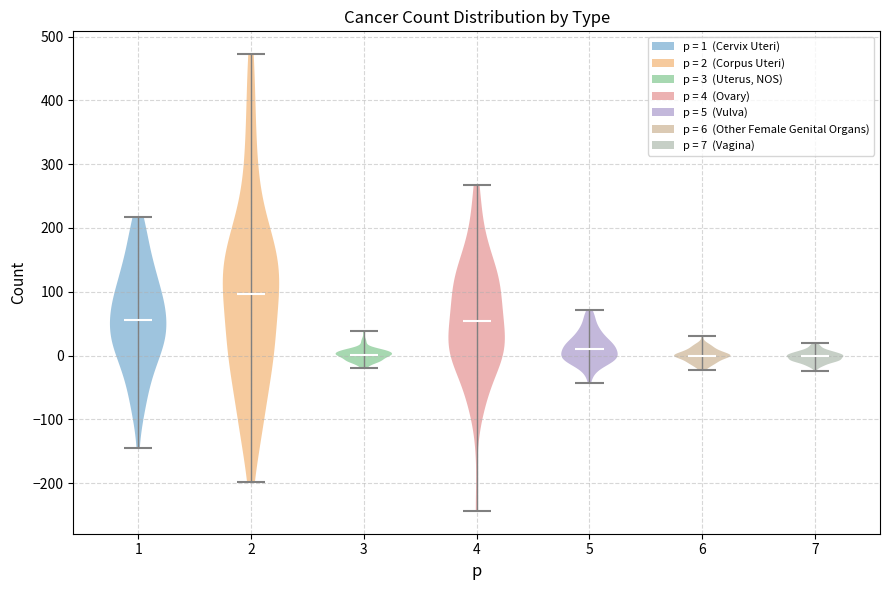

What is the highest point the violin at x = 7 reaches on the y-axis? The values are not printed on the chart, so give them approximately, as read against the axis.

20